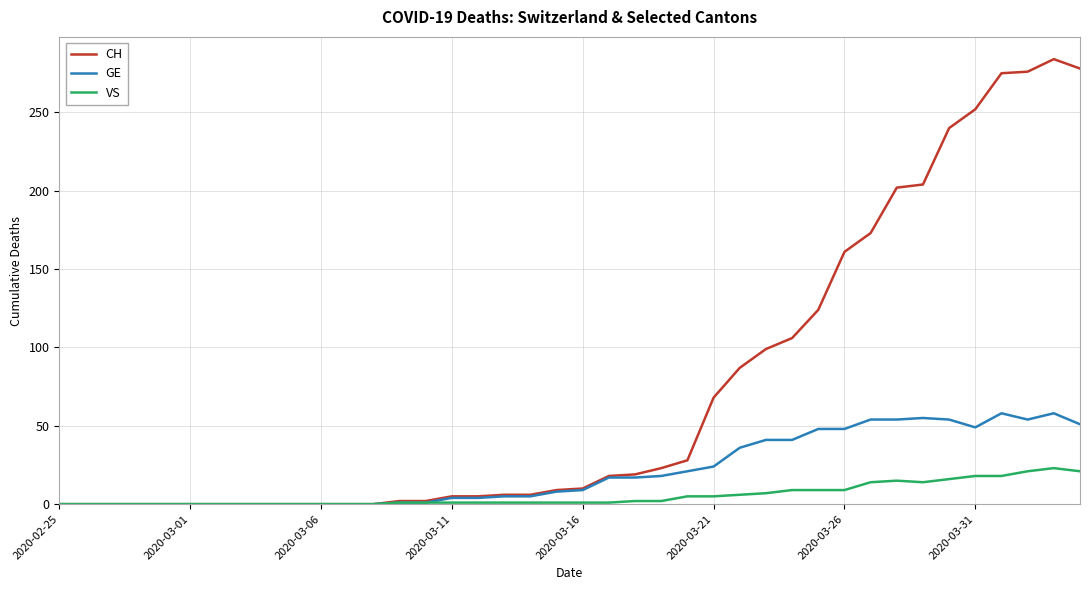

What is the highest value of the GE series?

58